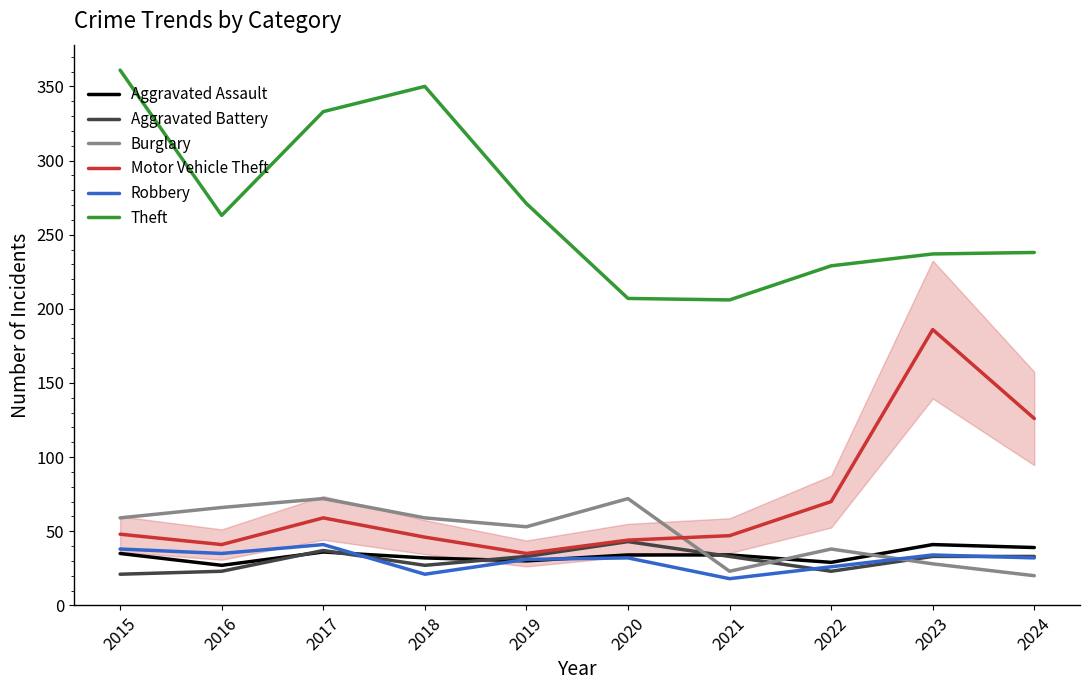

What is the minimum value for Burglary?

20